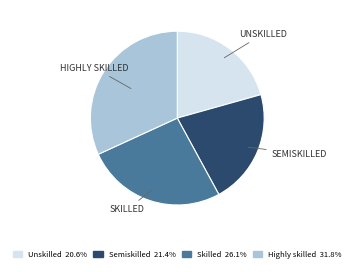

True or false: Semiskilled accounts for 8% of the total.

False